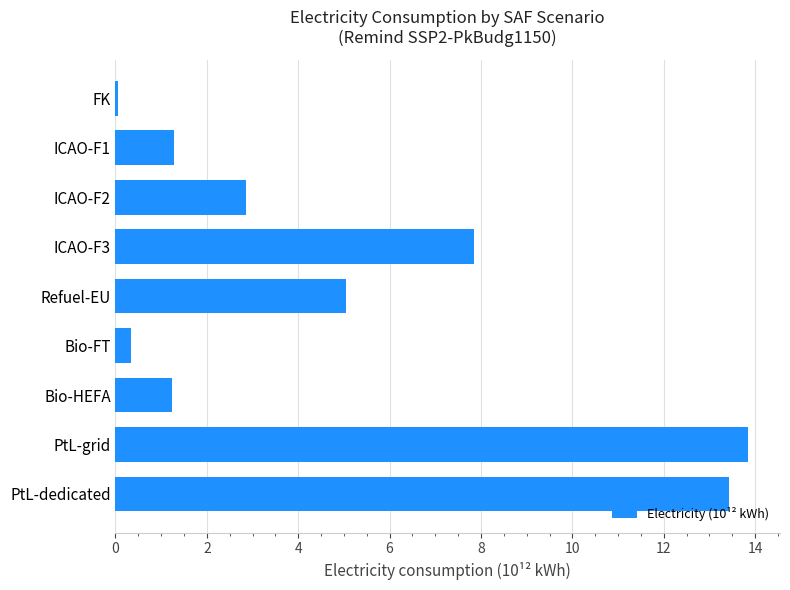

Which has a higher value, ICAO-F3 or ICAO-F2?

ICAO-F3